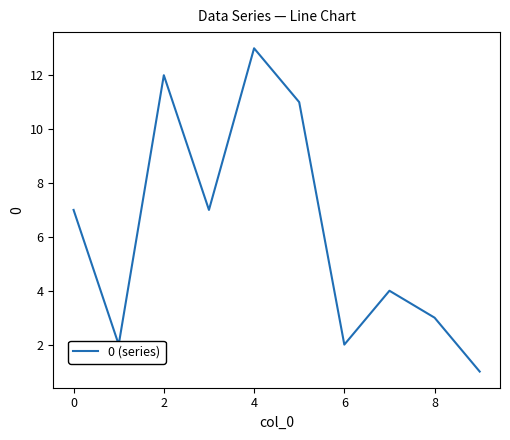

What is the average value?

6